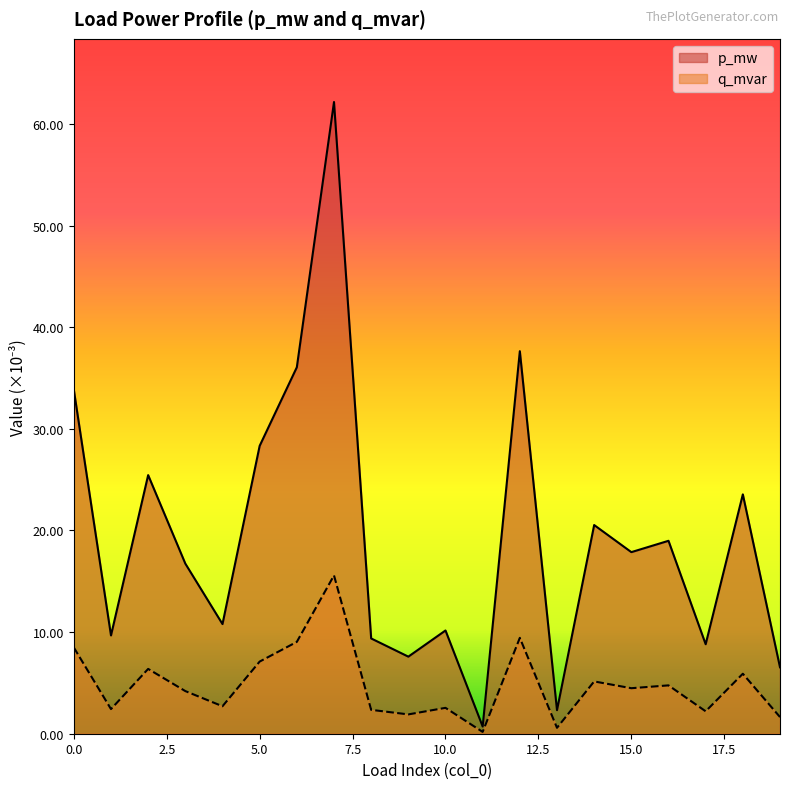

Reading left to right, extract all data points from this chart.

p_mw: 0.0	0.0	0.0	0.0	0.0	0.0	0.0	0.1	0.0	0.0	0.0	0.0	0.0	0.0	0.0	0.0	0.0	0.0	0.0	0.0
q_mvar: 0.0	0.0	0.0	0.0	0.0	0.0	0.0	0.0	0.0	0.0	0.0	0.0	0.0	0.0	0.0	0.0	0.0	0.0	0.0	0.0